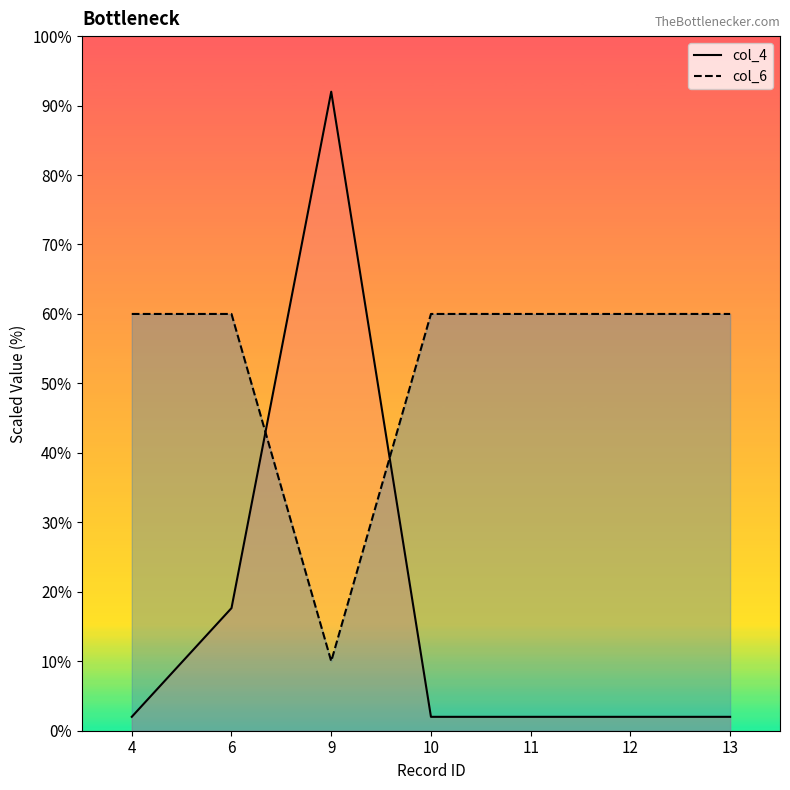

Which series has the largest total across all categories?

col_6